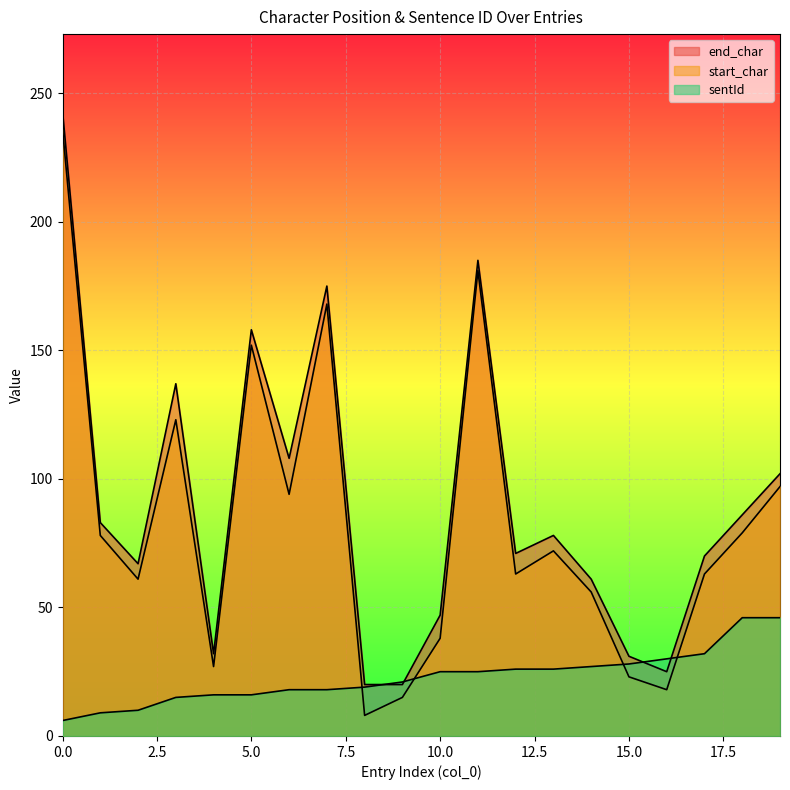

What is the difference between the sentId values at 1 and 19?

37